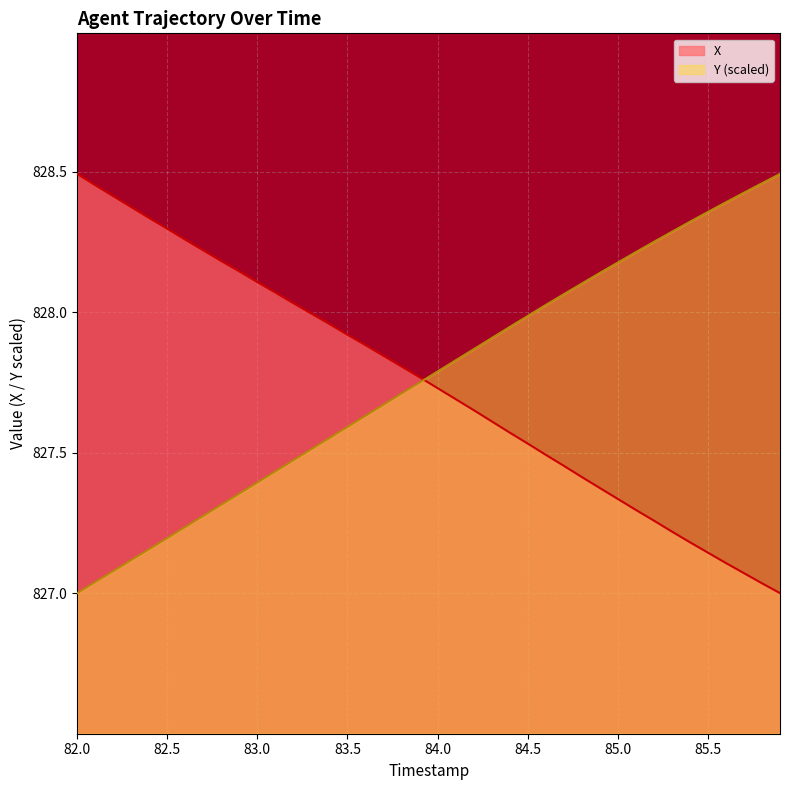

What is the lowest value of the X series?

827.0